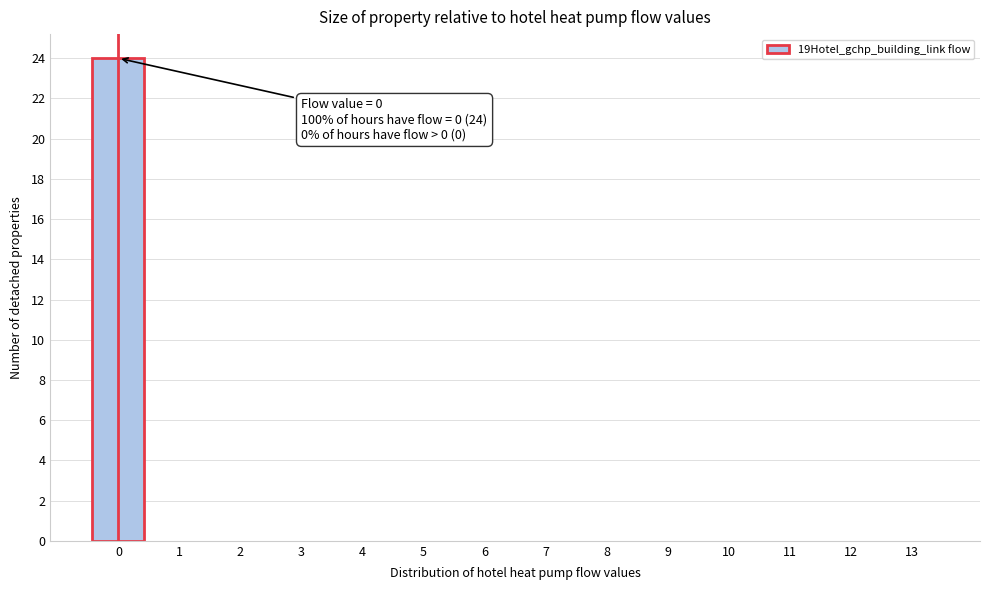

Reading left to right, what are all the values shown in this chart?

0=24	1=0	2=0	3=0	4=0	5=0	6=0	7=0	8=0	9=0	10=0	11=0	12=0	13=0